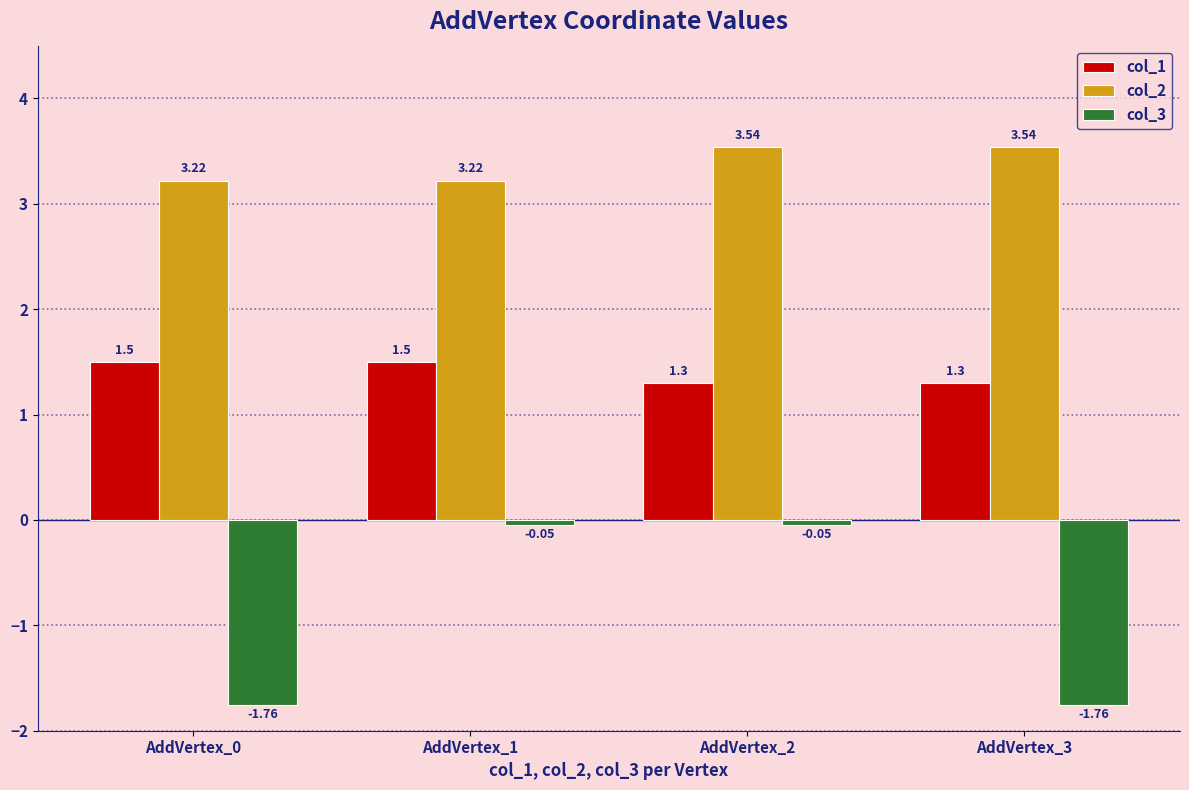

What is the difference between the second highest and minimum values in the col_1 series?

0.2